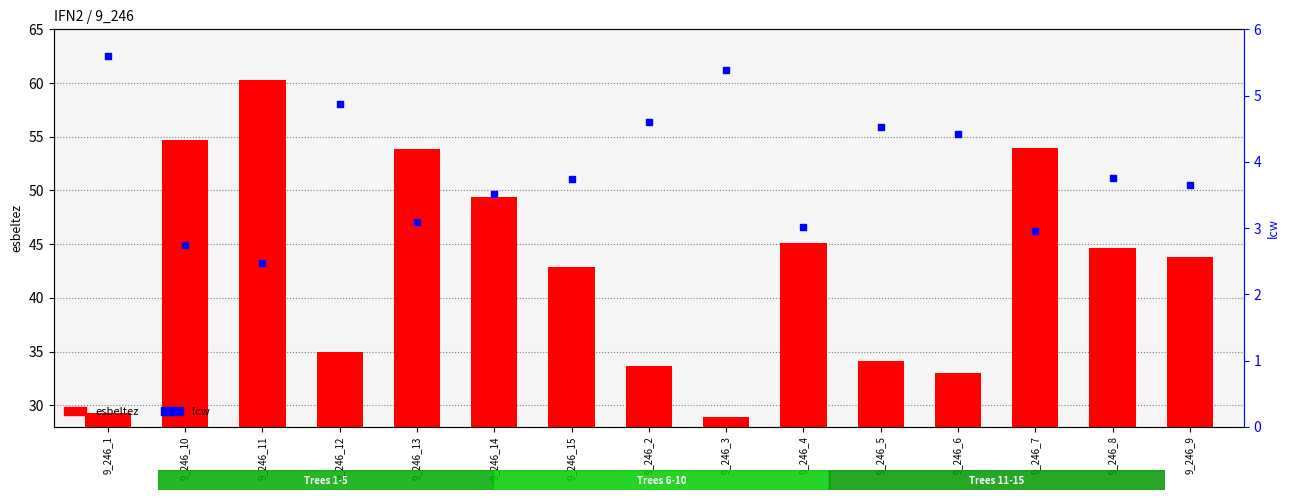

What is the total value across all series at 9_246_6?

37.4